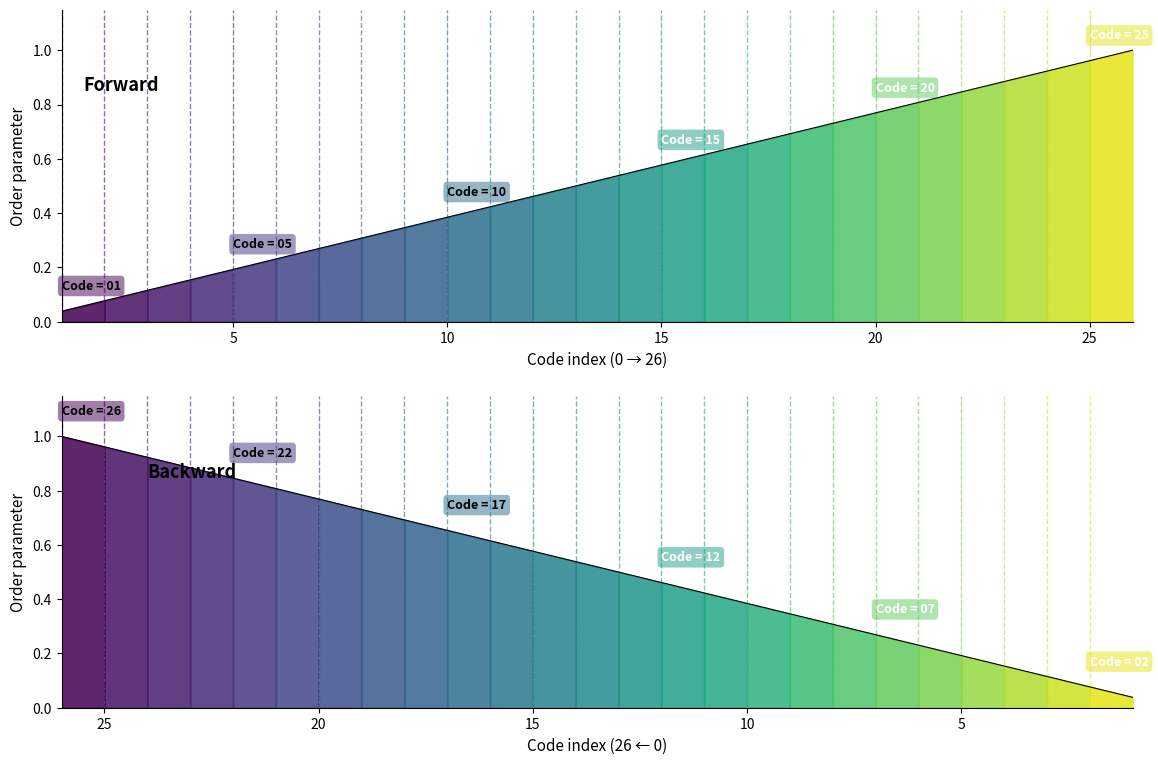

True or false: Backward has more than 0 points higher than both neighbors.

False